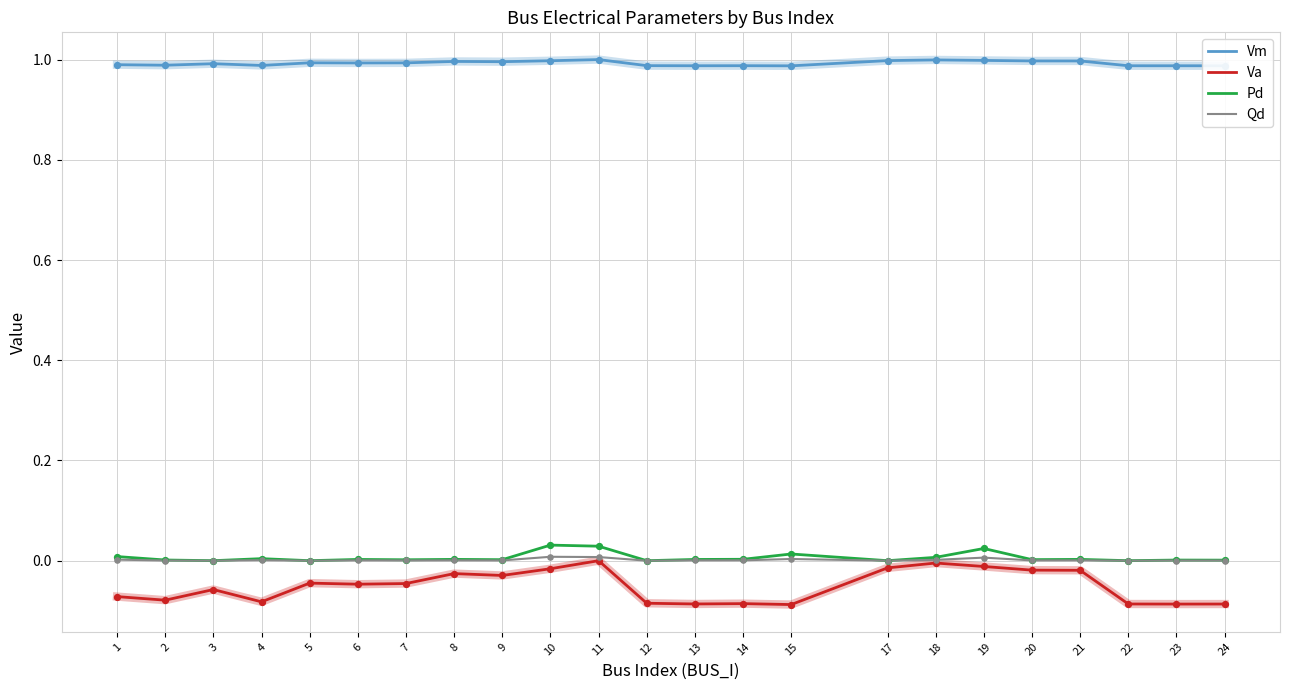

What is the total value across all series at 12?

0.9